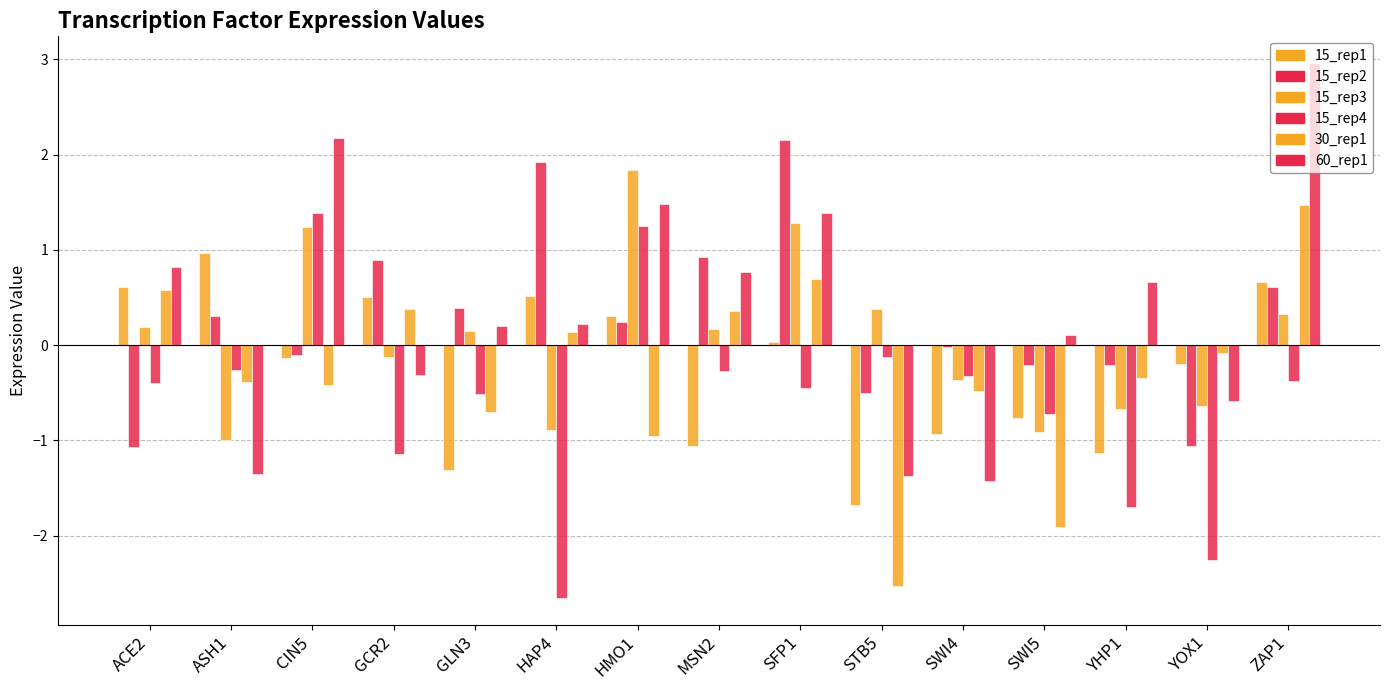

Count the number of categories in the chart.

15